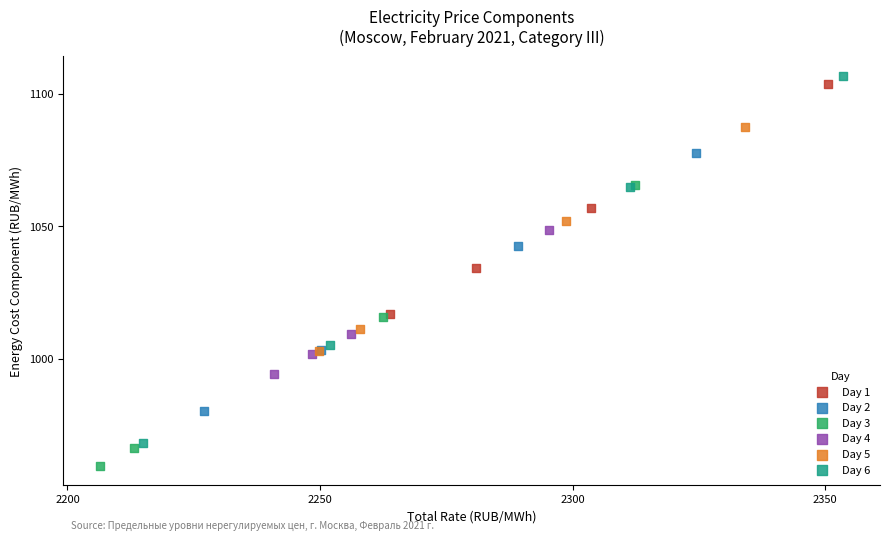

Which series has the widest spread of Y values?

Day 6